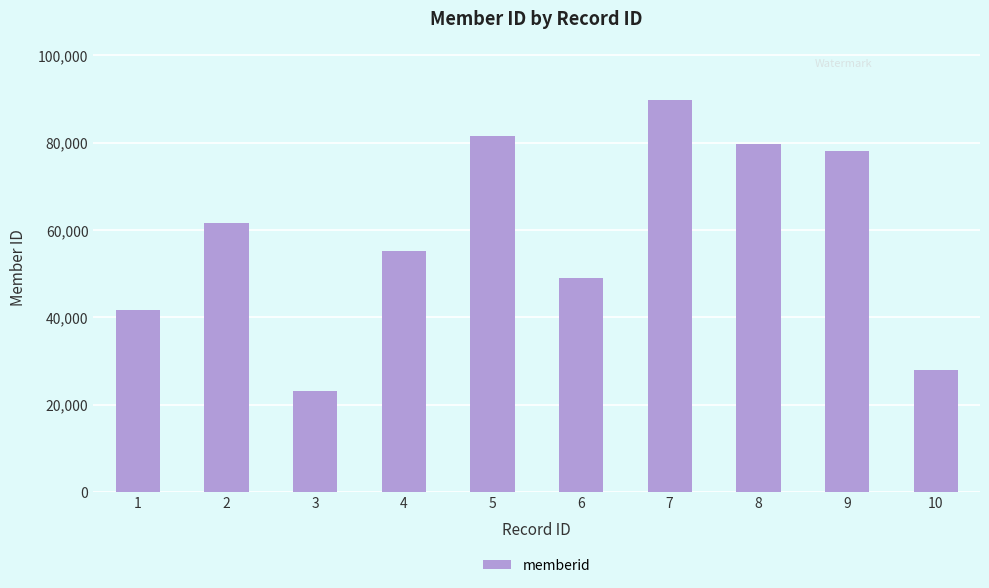

What is the change in value from 6 to 9?

+29056